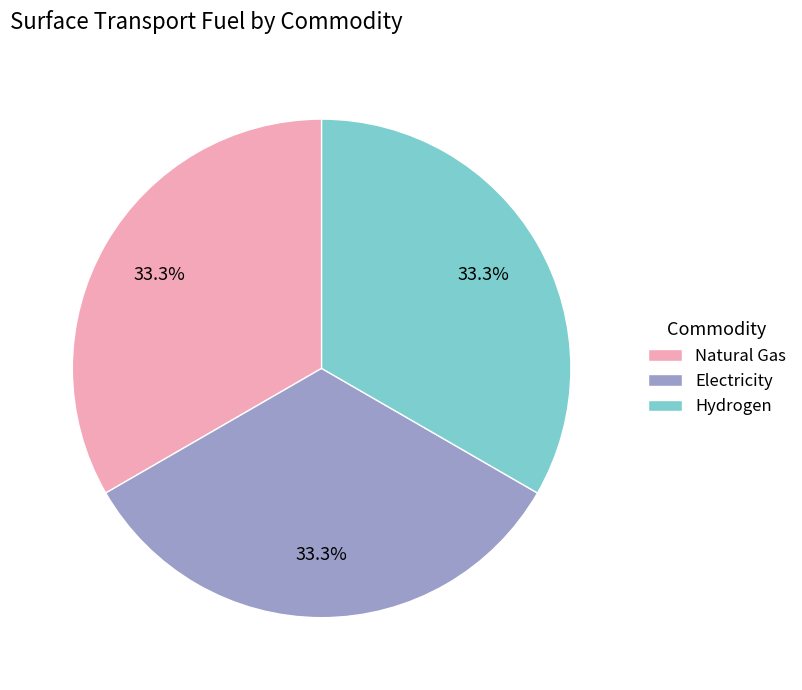

How much of the chart is everything except Hydrogen?

66.7%